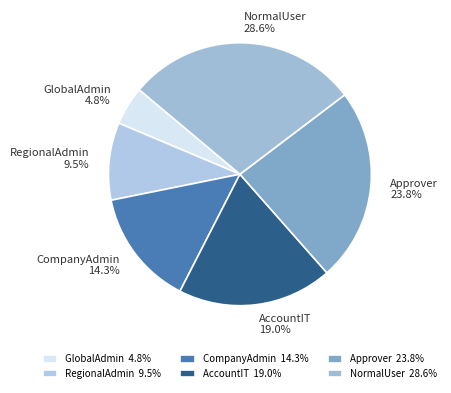

What is the smallest slice in the pie chart?

GlobalAdmin